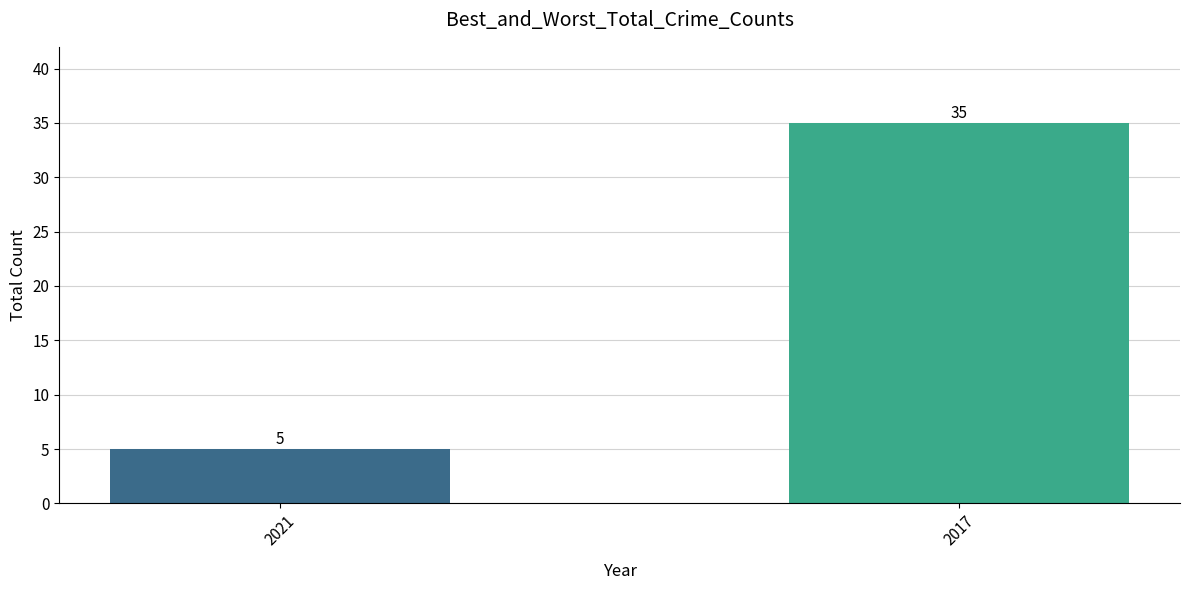

Reading right to left, list all the values displayed in this chart.

2017=35	2021=5